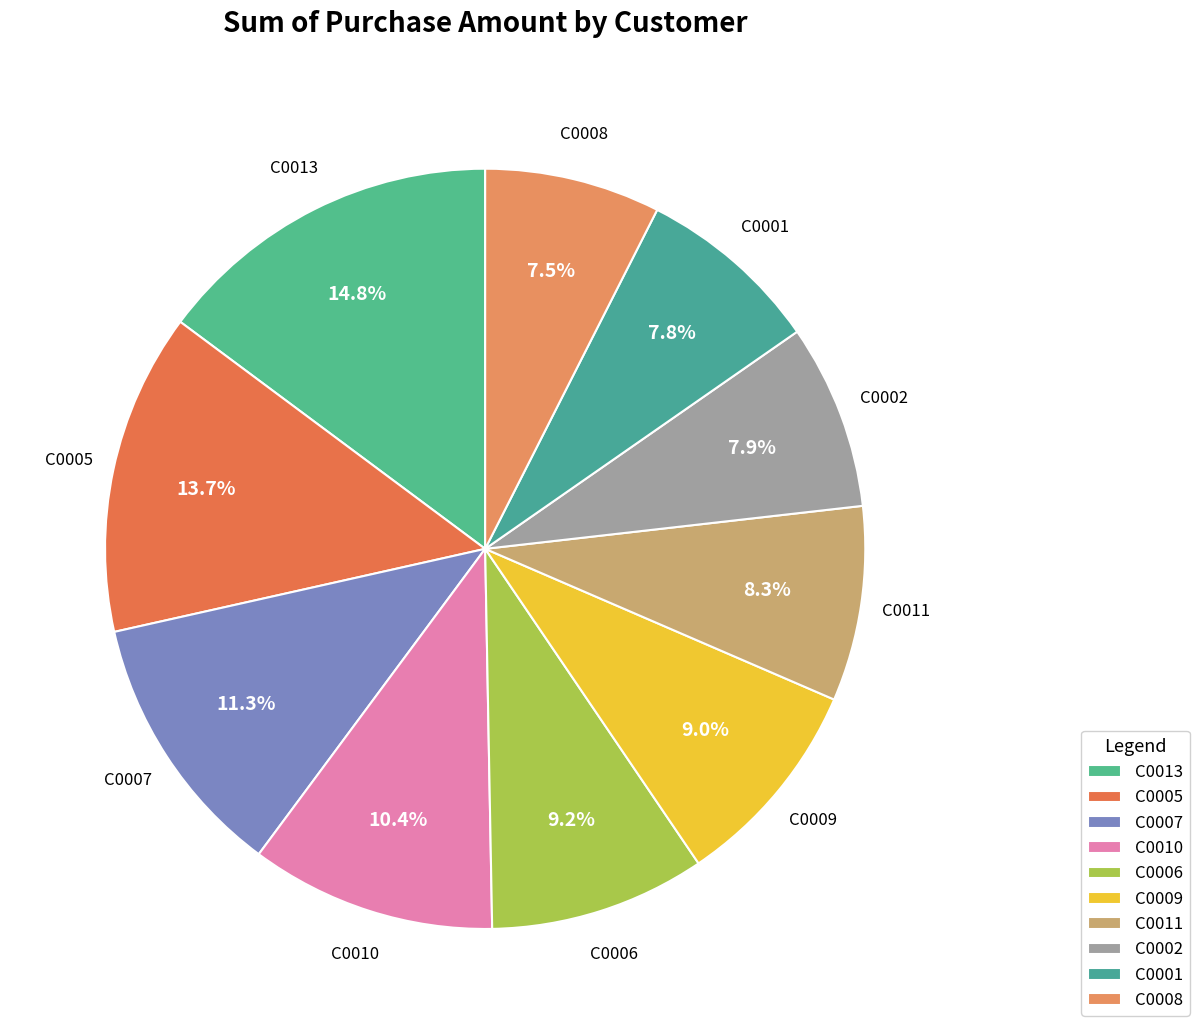

Between C0006 and C0011, which is larger?

C0006